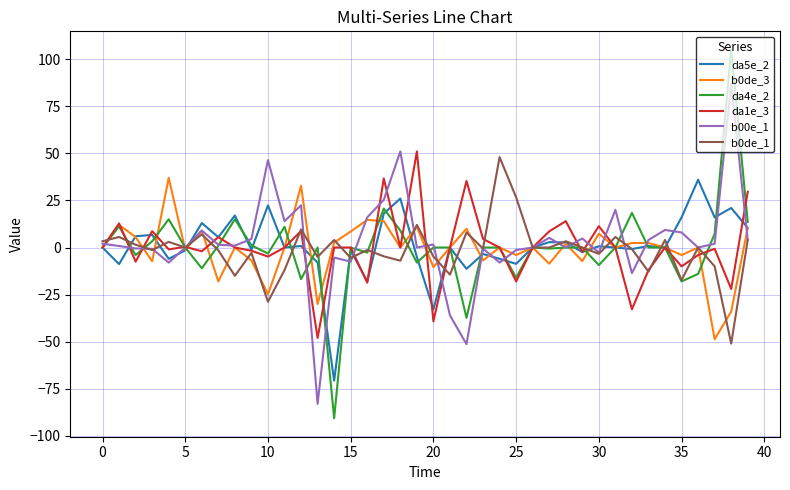

What is the maximum value for da4e_2?

105.0